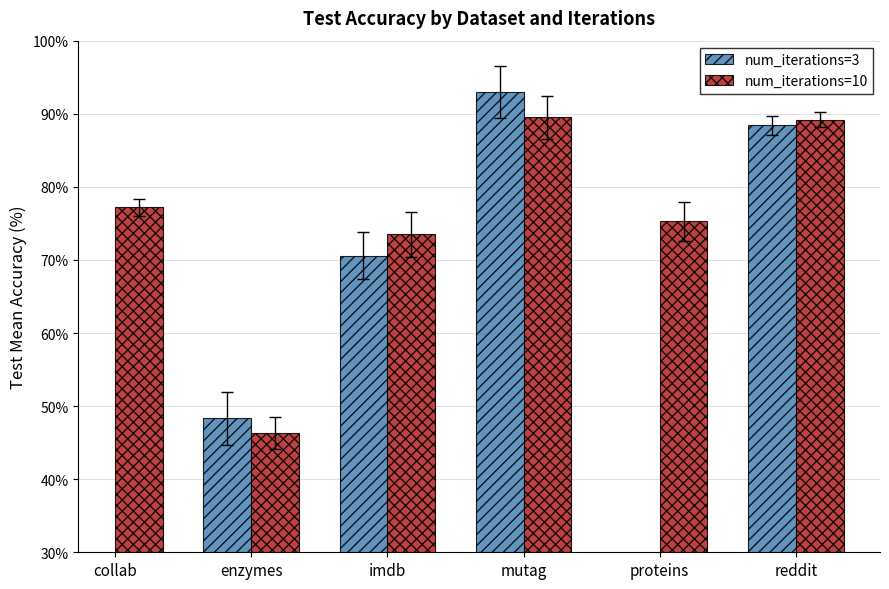

What is the sum of the num_iterations=3 values at imdb and enzymes?

118.9